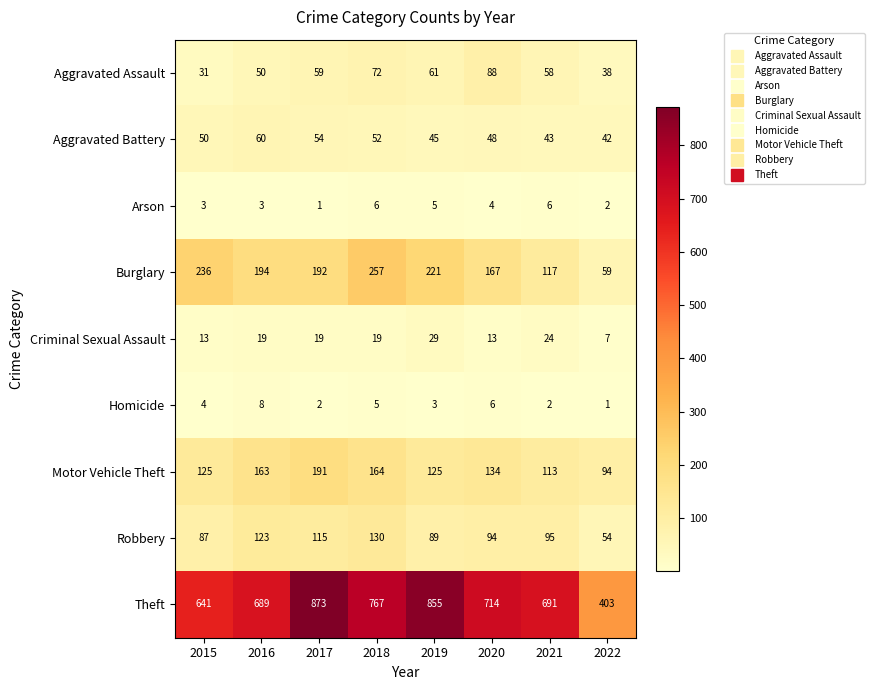

The value of Aggravated Battery at 2021 is 25. True or false?

False